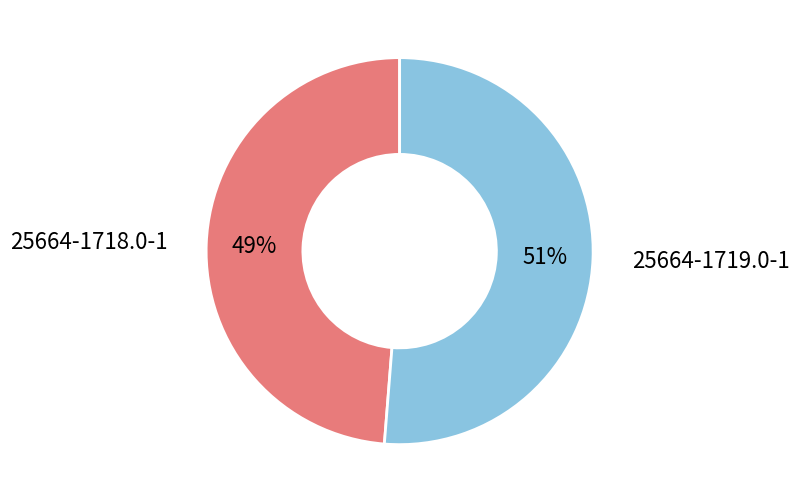

To the nearest percent, what is the average slice percentage?

50%